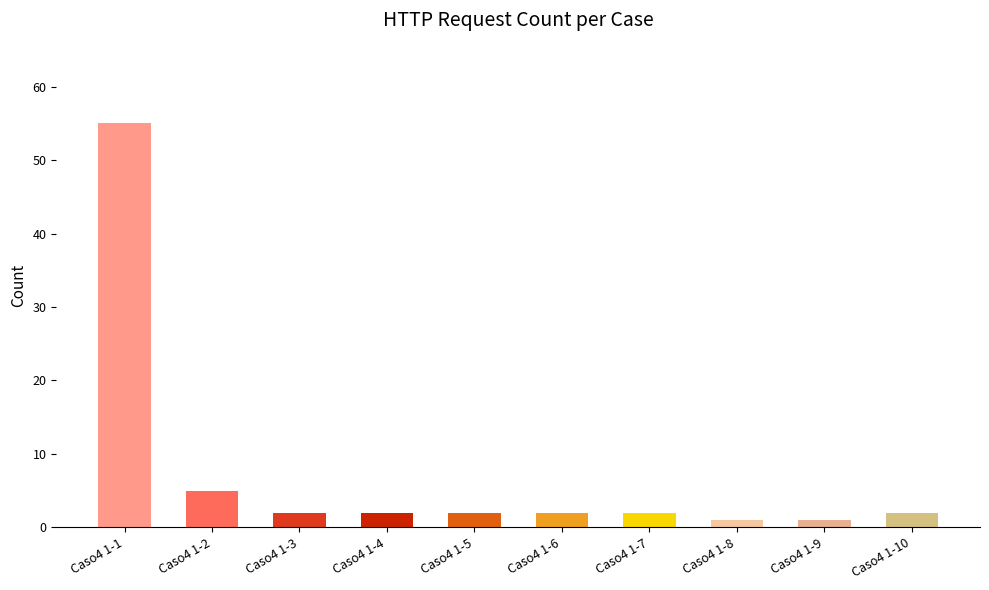

What is the maximum value shown in the chart?

55